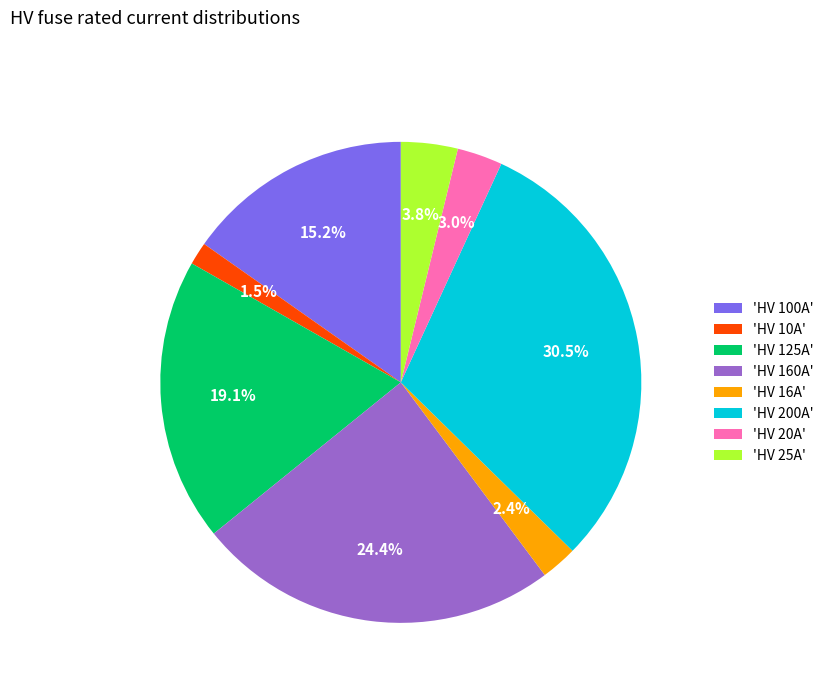

Approximately how many times larger is the value at 'HV 20A' compared to 'HV 10A'?

2.0